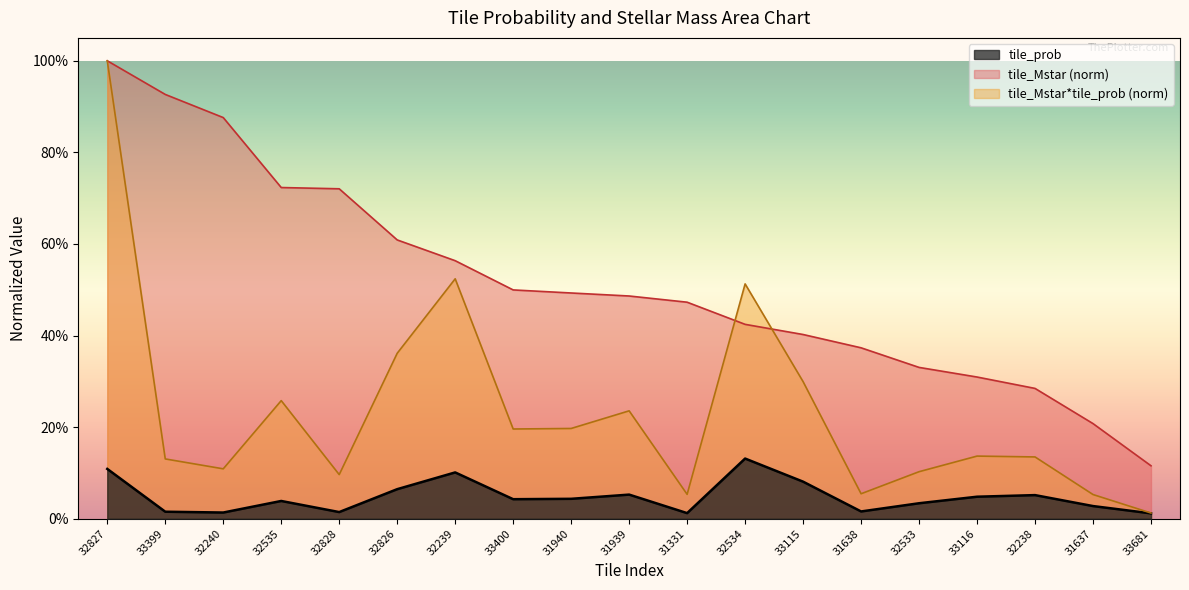

What is the total value across all series at 33681?

0.1